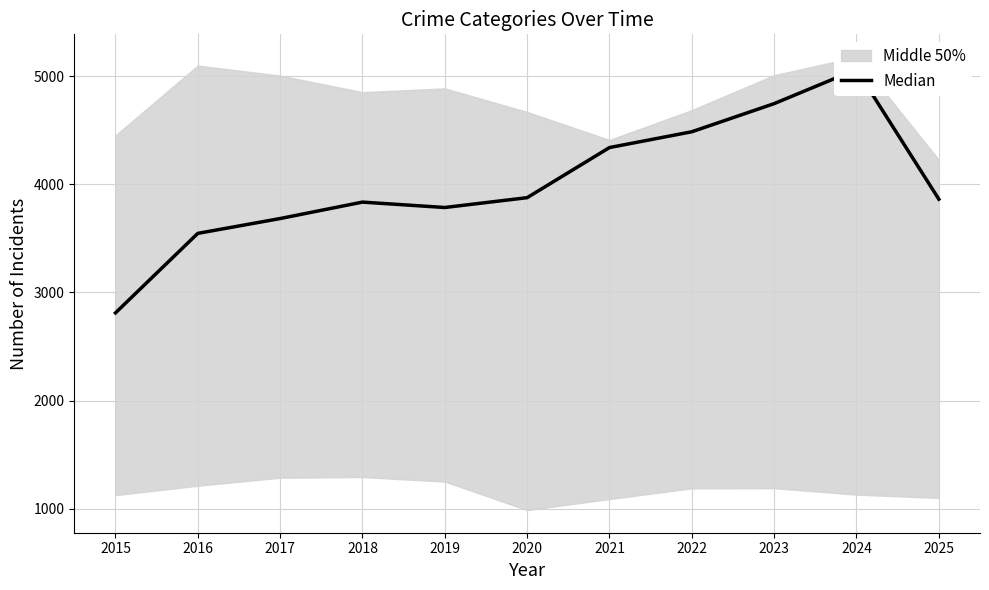

List the labels in order of value, smallest first.

2015, 2016, 2017, 2019, 2018, 2025, 2020, 2021, 2022, 2023, 2024